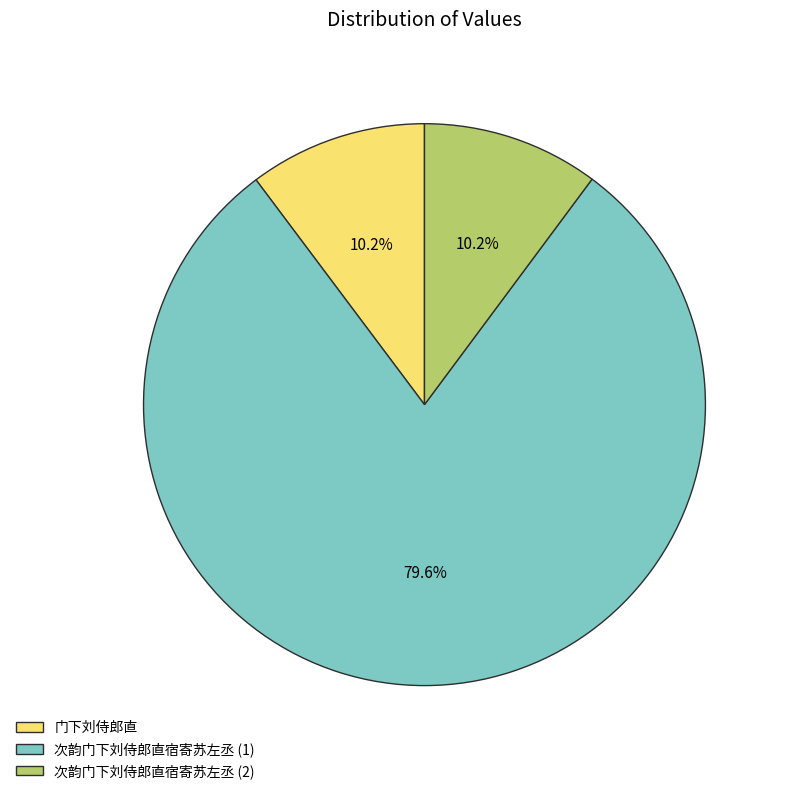

To the nearest percent, what is the average slice percentage?

33%